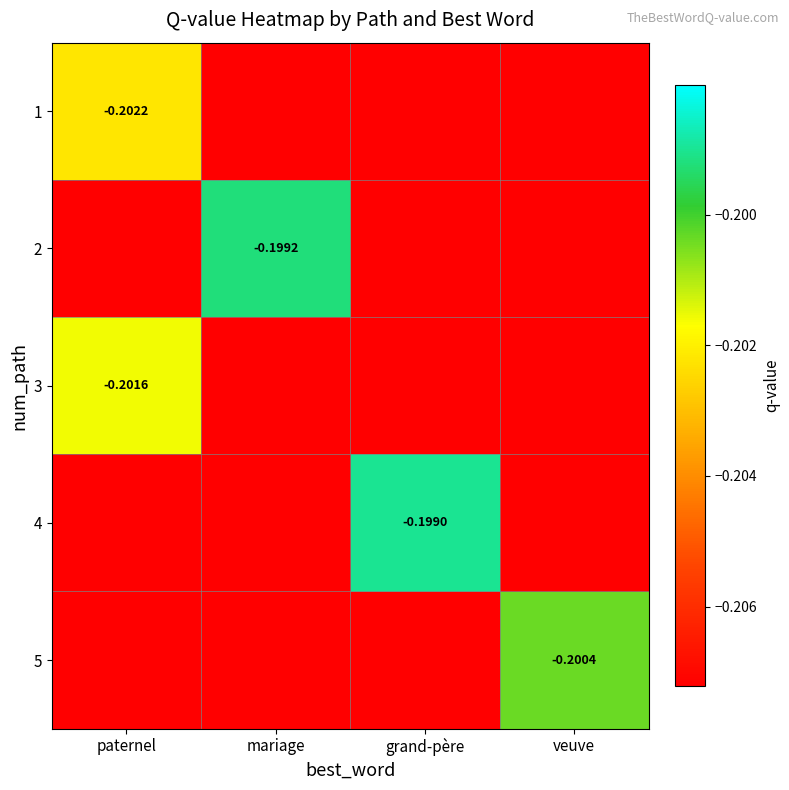

What is the average value of the 1 series?

-0.2